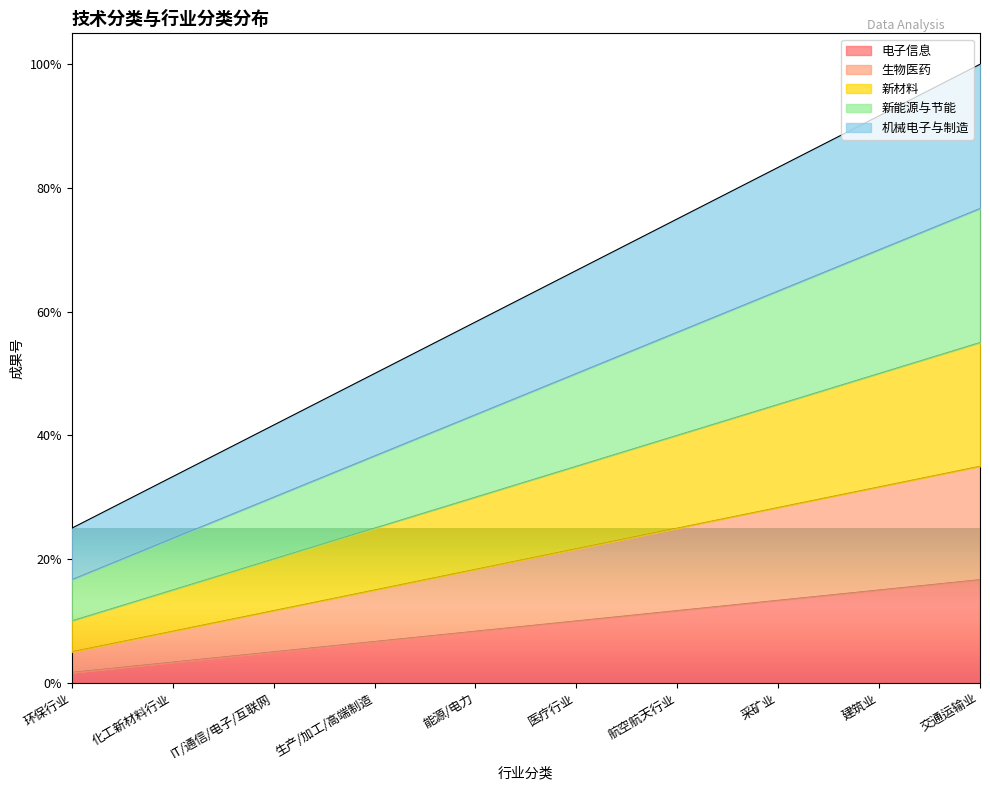

Which category has the highest value across all series?

交通运输业